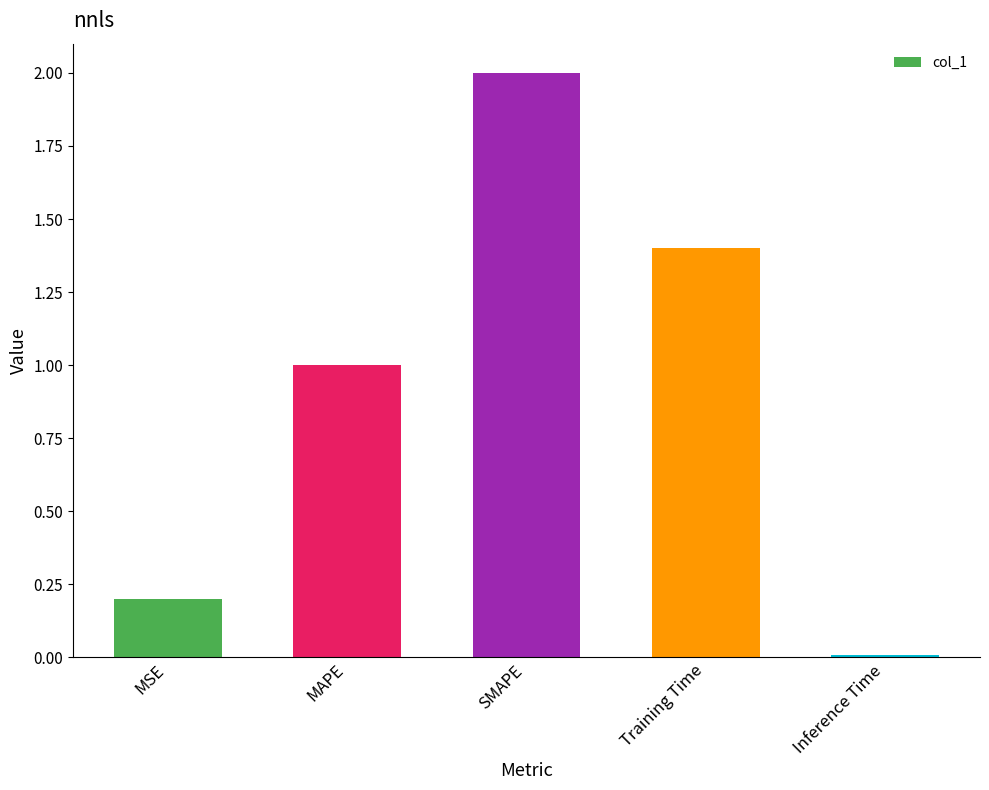

List the labels in order of value, smallest first.

Inference Time, MSE, MAPE, Training Time, SMAPE